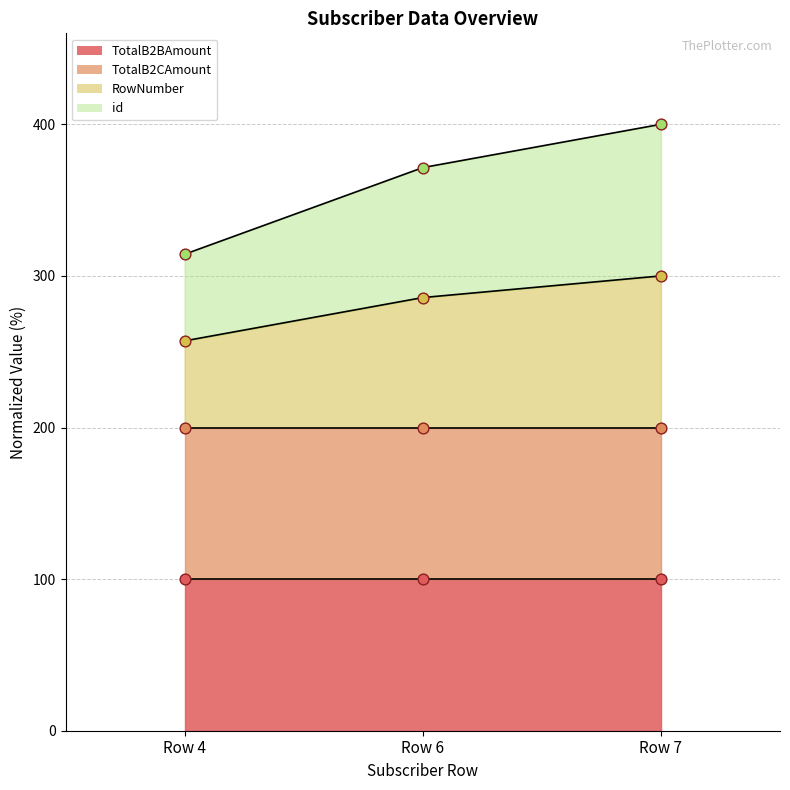

Which category has the lowest value in the RowNumber series?

Row 4